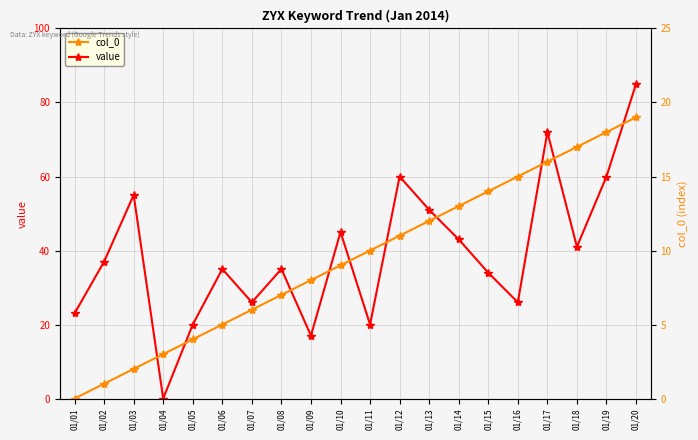

What are all the series names shown in the legend?

value, col_0